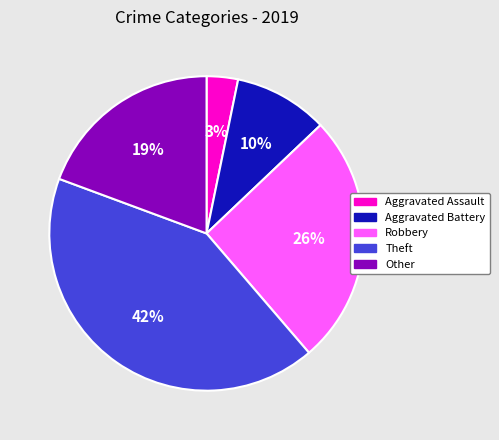

What percentage is the Other slice, to the nearest percent?

19%